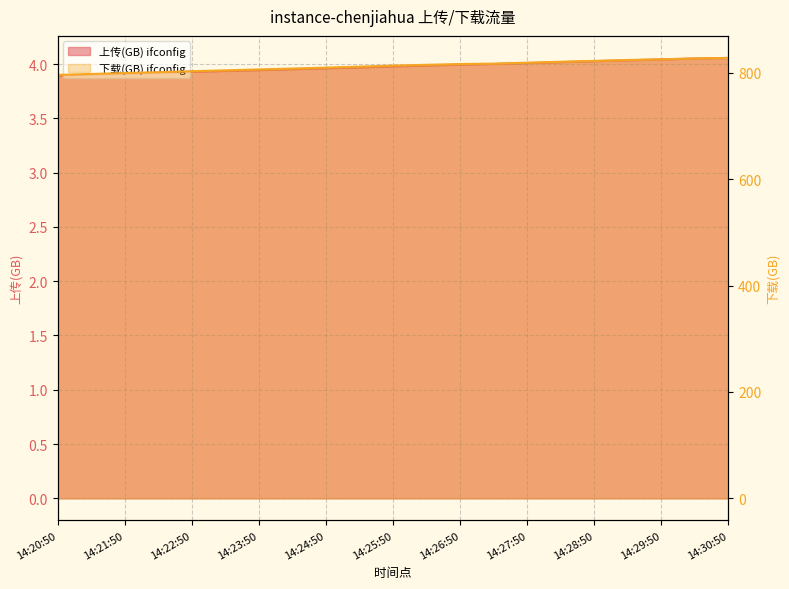

Reading left to right, list all the values displayed in this chart.

上传(GB) ifconfig: 3.9	3.9	3.9	3.9	3.9	3.9	3.9	4.0	4.0	4.0	4.0	4.0	4.0	4.0	4.0	4.0	4.0	4.0	4.0	4.1	4.1
下载(GB) ifconfig: 795.8	797.5	799.3	800.9	802.8	804.3	806.1	807.7	809.5	811.3	813.3	814.7	816.2	816.9	818.7	820.5	822.2	823.8	825.1	826.8	827.7